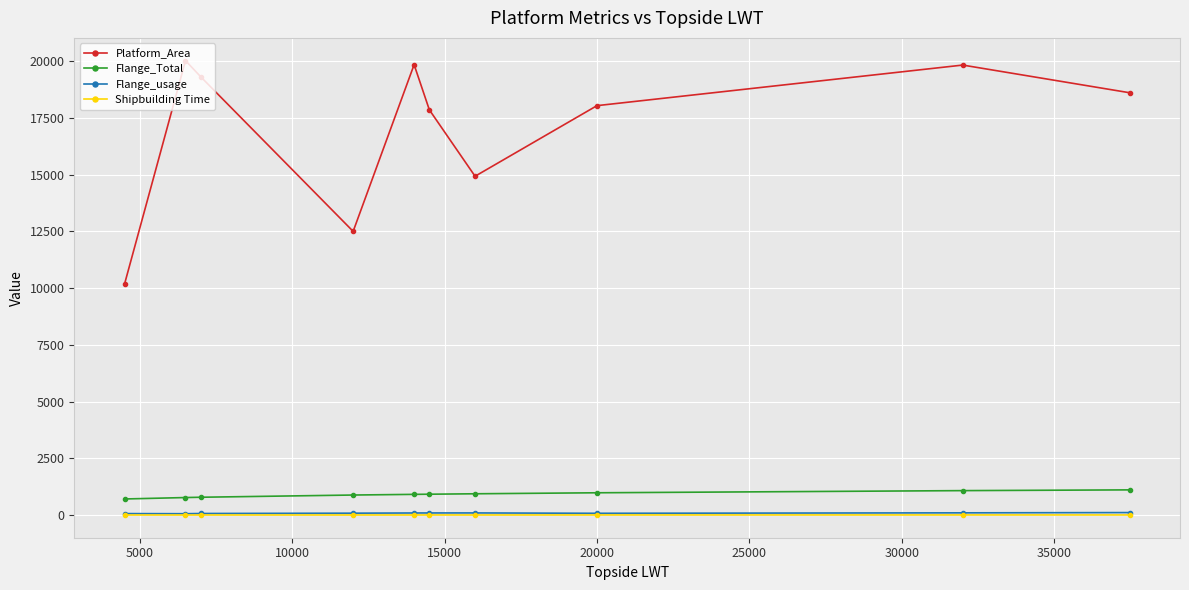

How many interior local valleys does the Platform_Area series have?

2